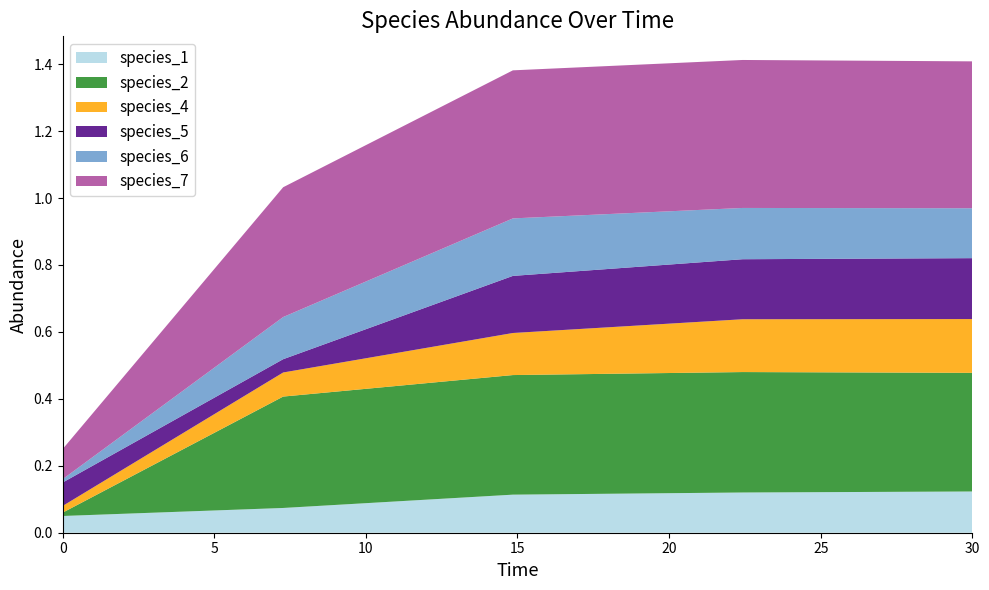

Reading left to right, list all the values displayed in this chart.

species_1: 0.0=0.1	7.272727272727273=0.1	14.84848484848485=0.1	22.424242424242426=0.1	30.0=0.1
species_2: 0.0=0.0	7.272727272727273=0.3	14.84848484848485=0.4	22.424242424242426=0.4	30.0=0.4
species_4: 0.0=0.0	7.272727272727273=0.1	14.84848484848485=0.1	22.424242424242426=0.2	30.0=0.2
species_5: 0.0=0.1	7.272727272727273=0.0	14.84848484848485=0.2	22.424242424242426=0.2	30.0=0.2
species_6: 0.0=0.0	7.272727272727273=0.1	14.84848484848485=0.2	22.424242424242426=0.2	30.0=0.1
species_7: 0.0=0.1	7.272727272727273=0.4	14.84848484848485=0.4	22.424242424242426=0.4	30.0=0.4